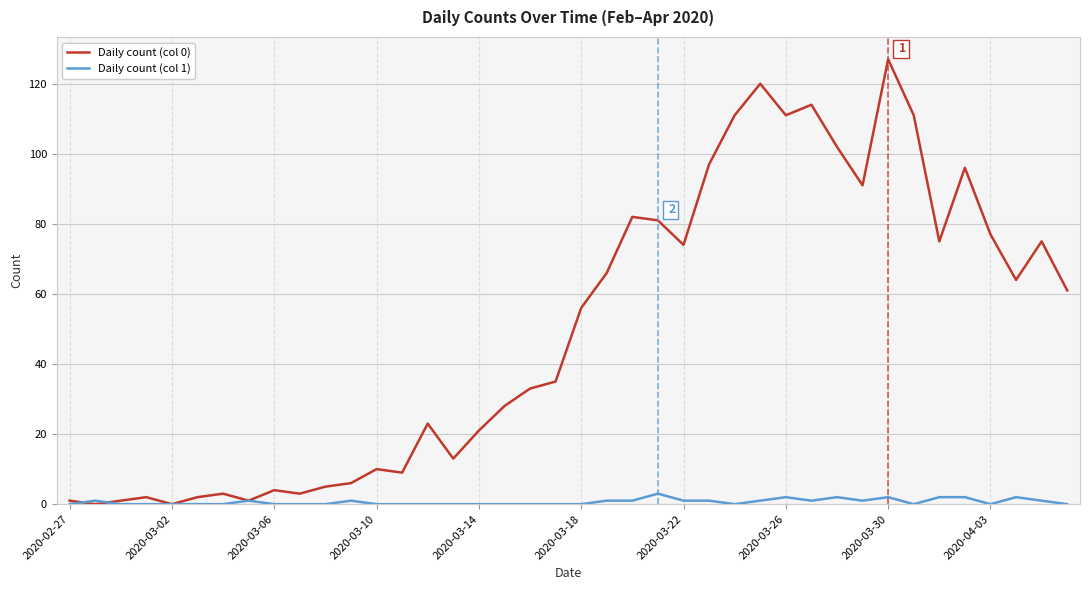

Which series has the widest spread of values?

Daily count (col 0)